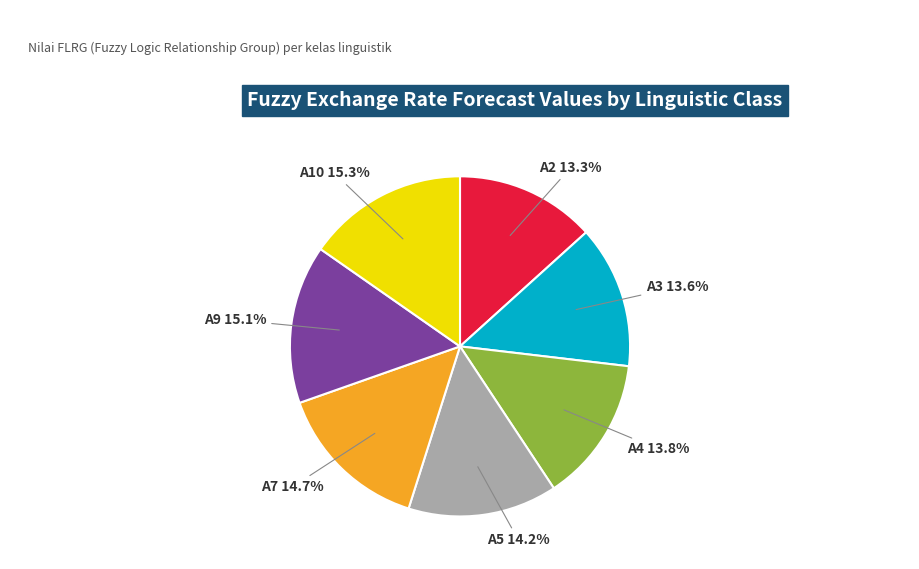

To the nearest percent, what percentage of the pie is A4?

14%